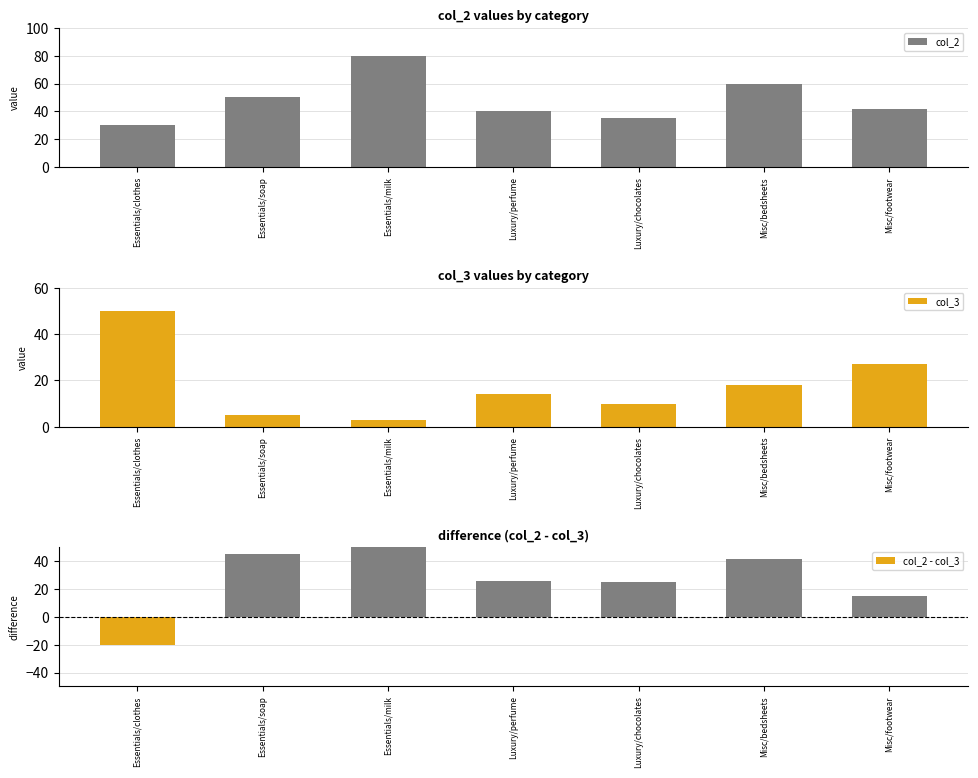

Rank the series by their maximum value, from lowest to highest.

col_3, col_2 - col_3, col_2